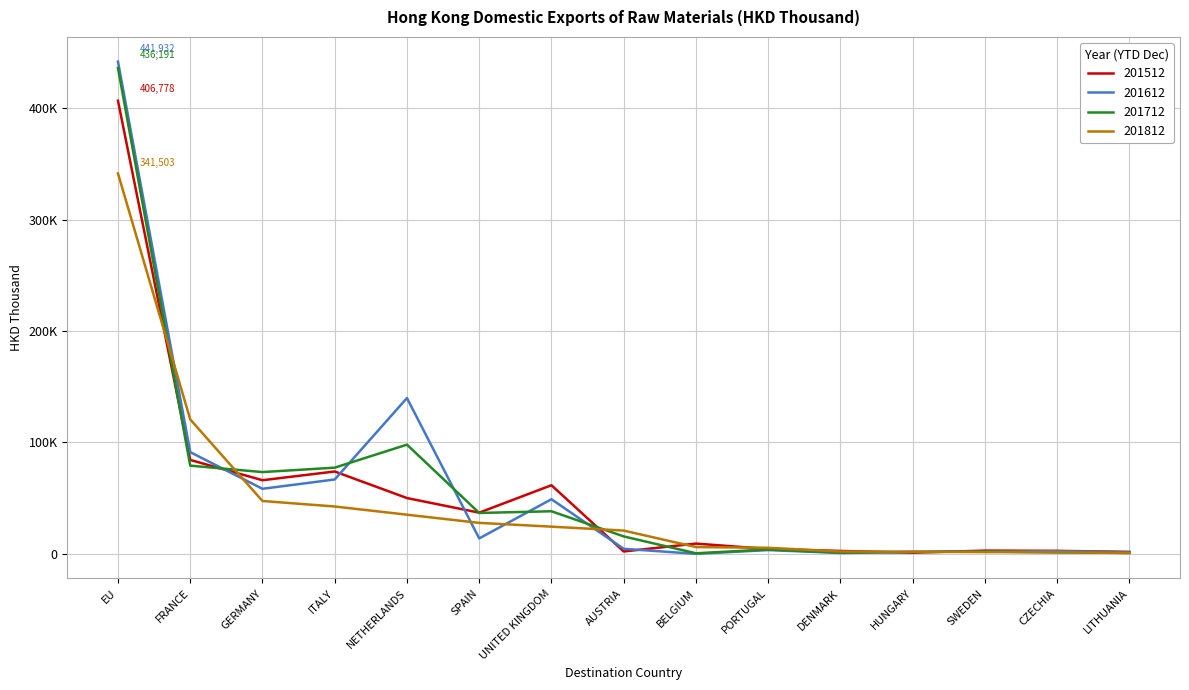

What are all the series names shown in the legend?

201512, 201612, 201712, 201812